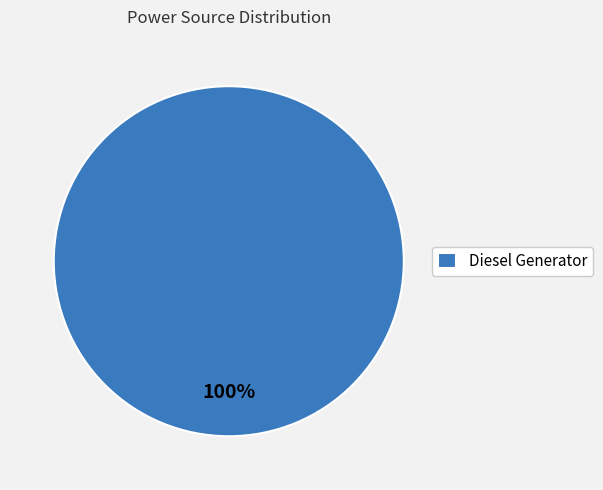

How many slices are in this pie chart?

1